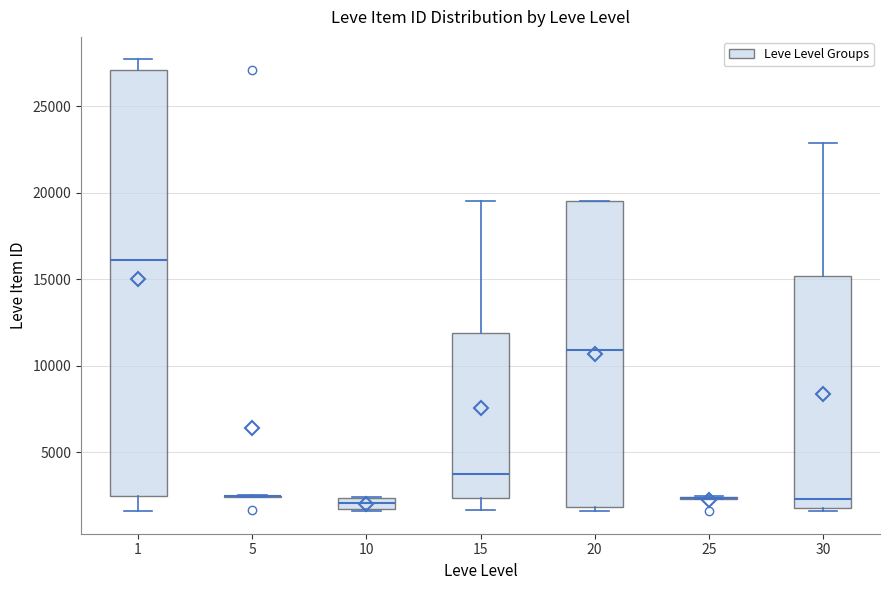

Which box is the tallest, from its lower edge to its upper edge?

1